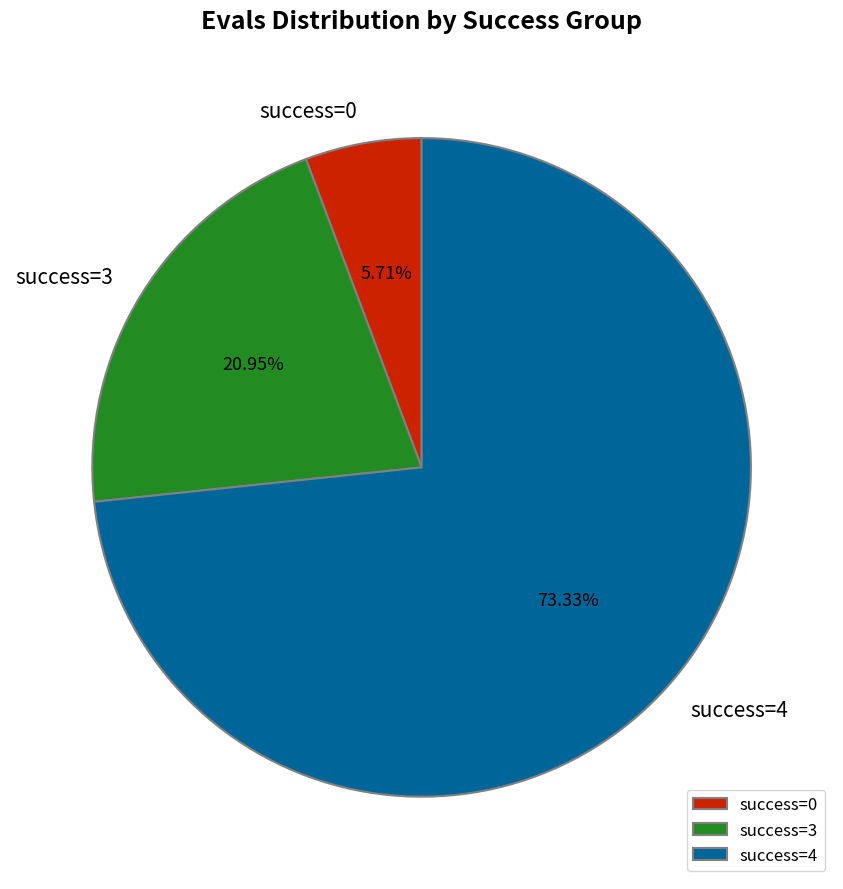

Is there any slice that represents more than half of the pie?

Yes